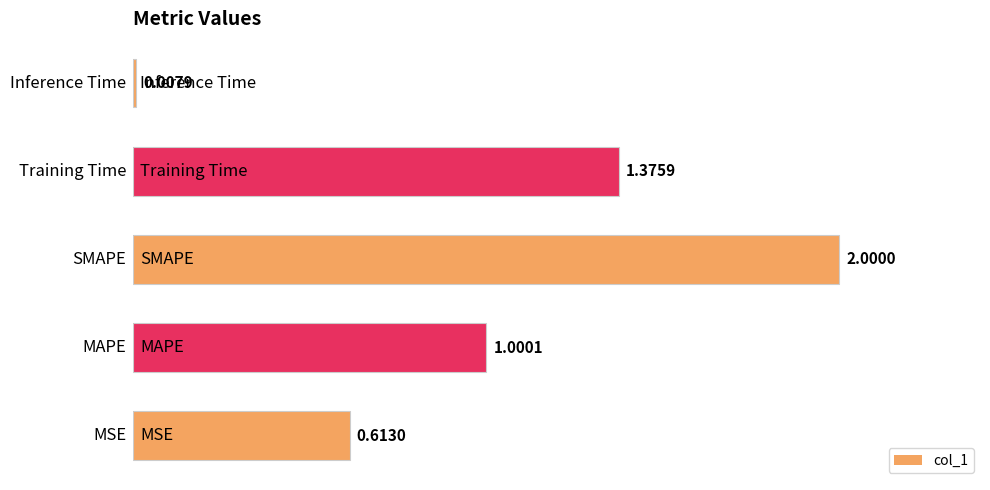

Between 0 and 1, which is larger?

1